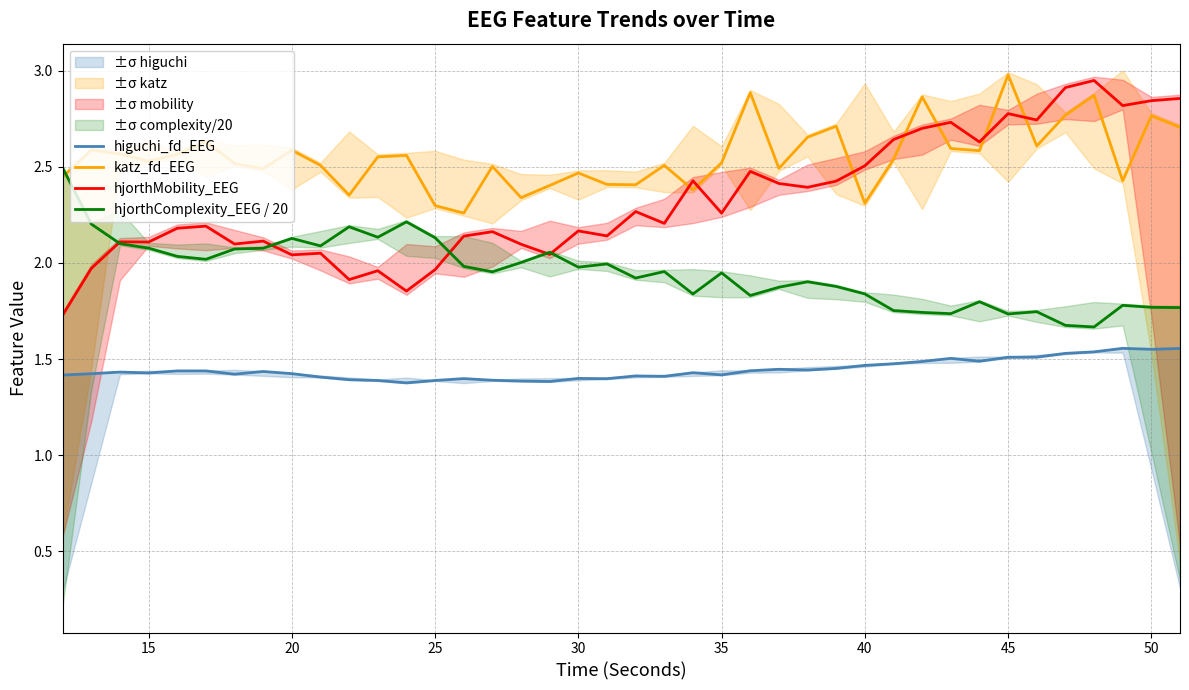

True or false: katz_fd_EEG and higuchi_fd_EEG cross at least once.

False